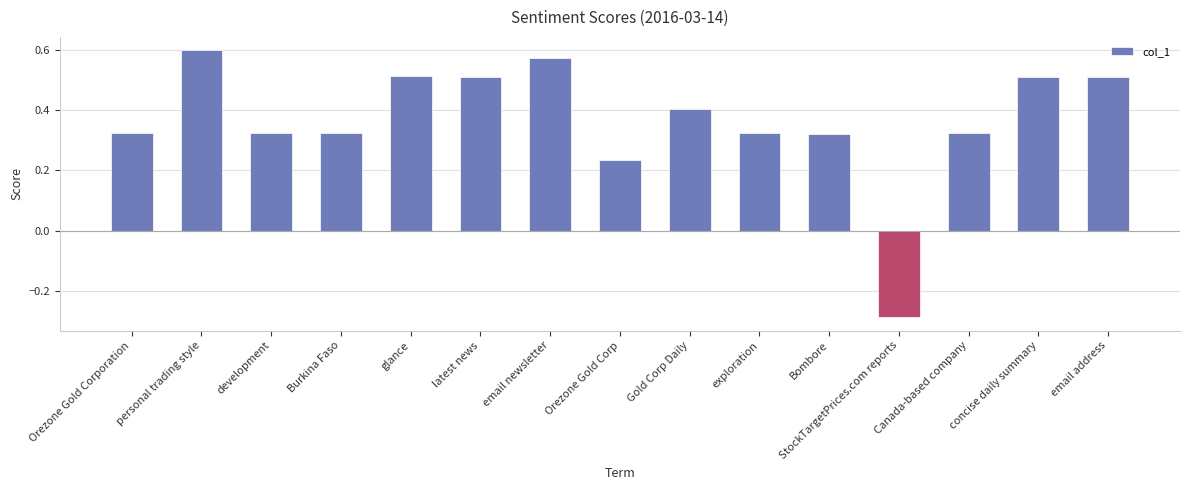

How many bars are there in total?

15